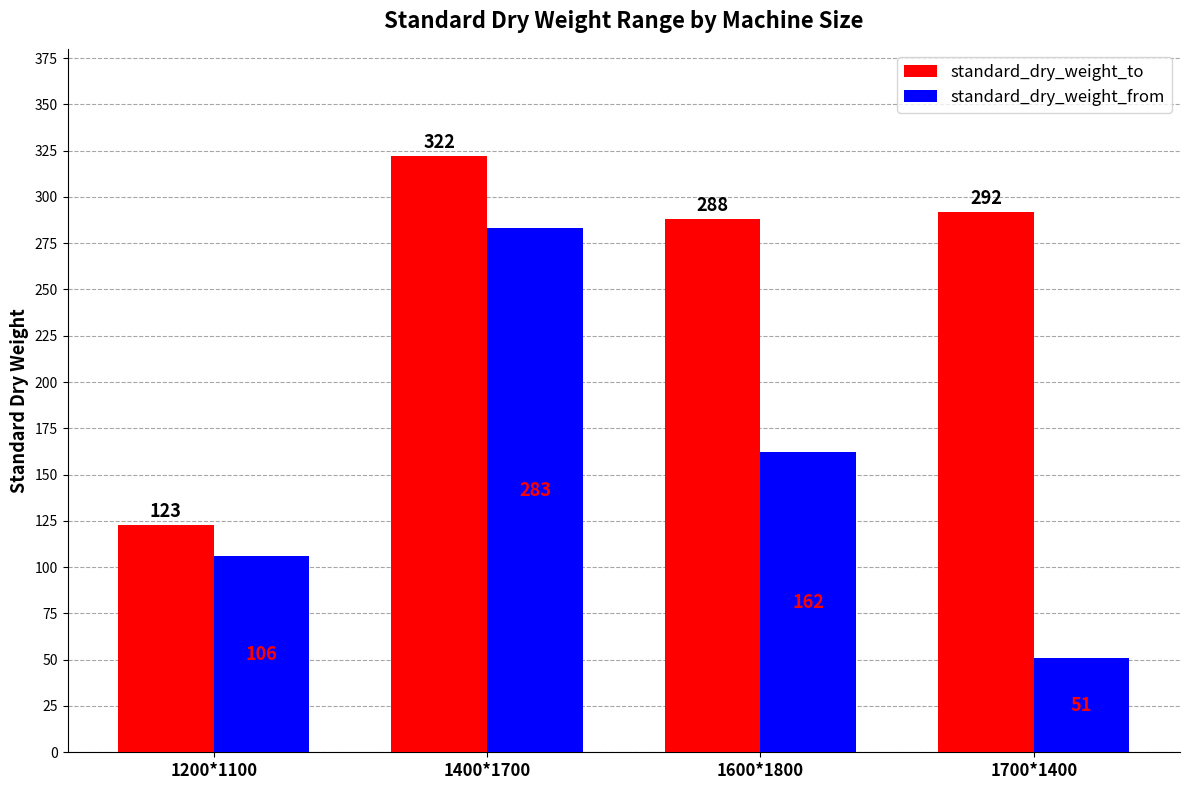

Is it true that standard_dry_weight_from equals 11 at 1700*1400?

False